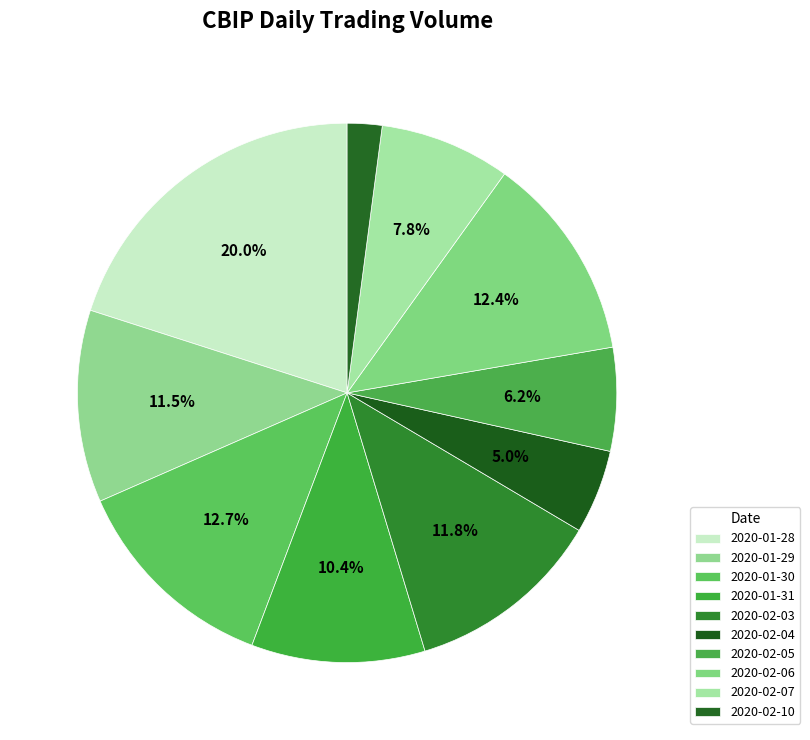

To the nearest percent, what is the average slice percentage?

10%